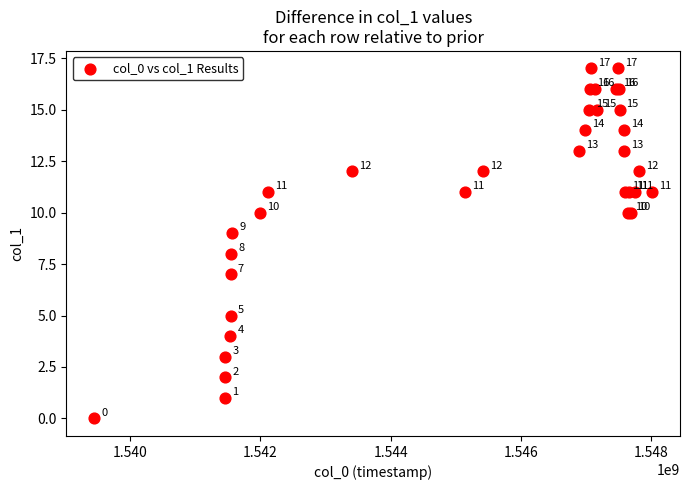

What Y value in the scatter plot is closest to 8?

8